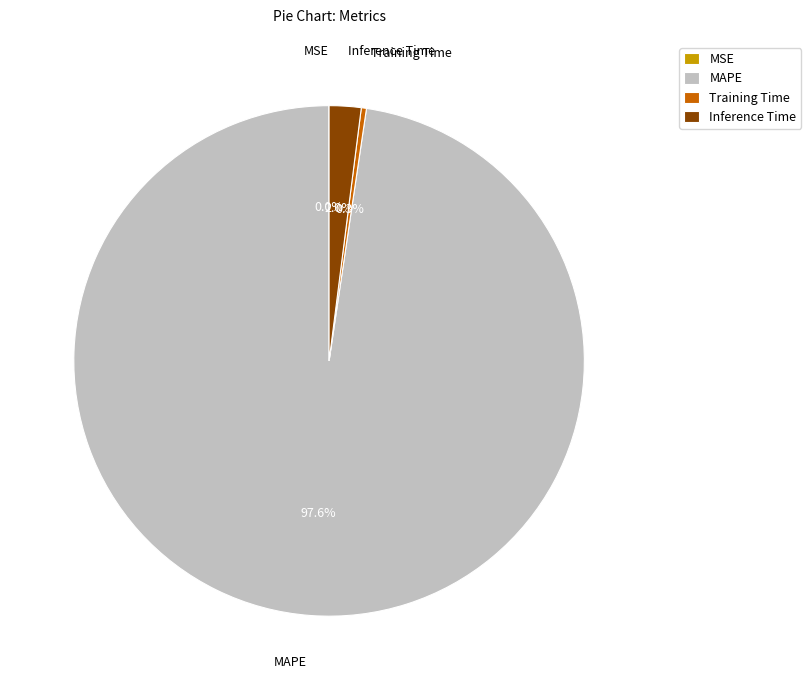

Combined, what portion of the pie is Training Time and Inference Time?

2.3%